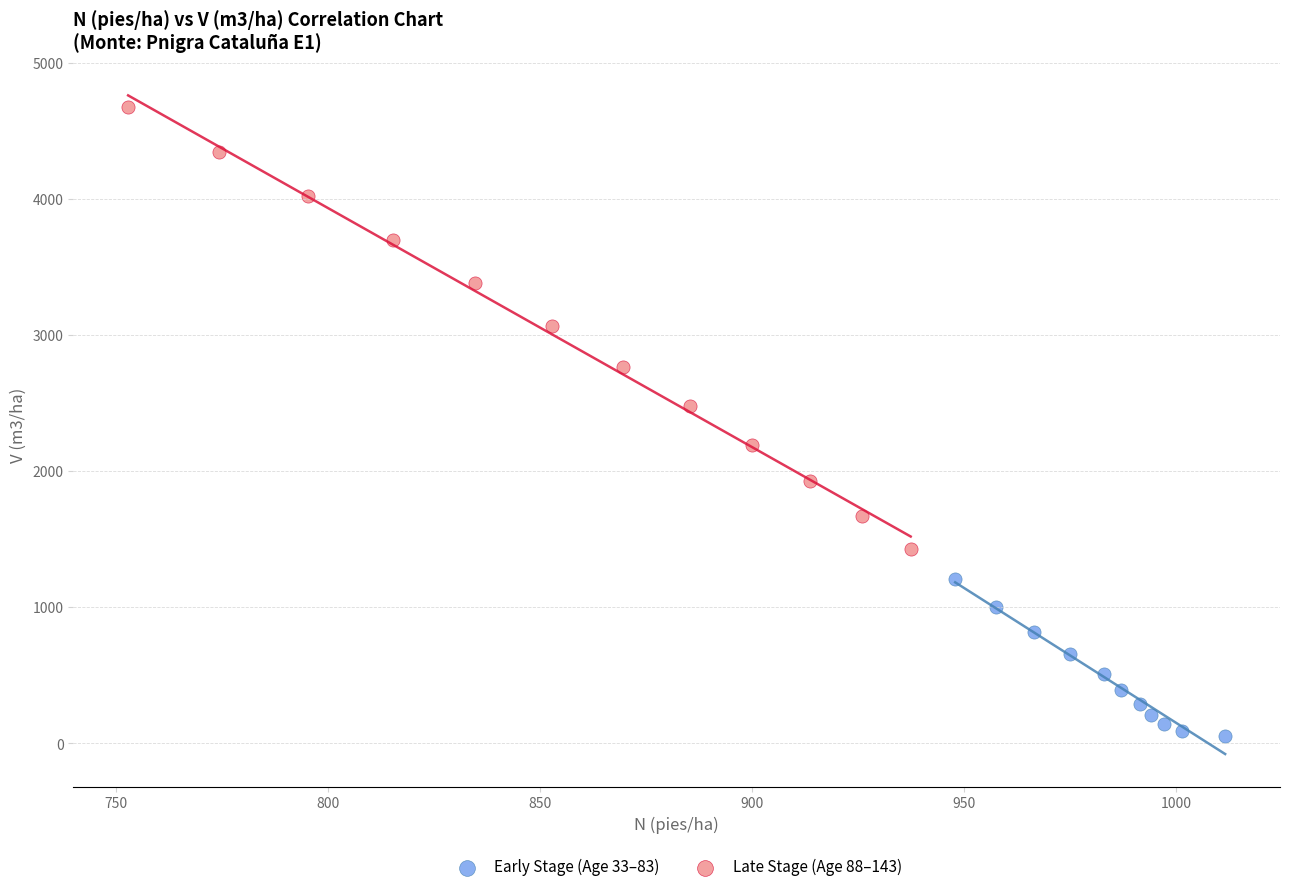

Which series has the largest Y range (max minus min)?

Late Stage (Age 88–143)